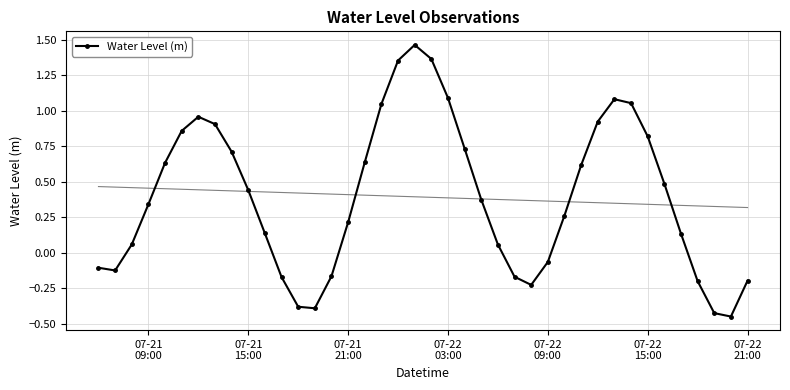

True or false: Water Level (m) has more than 2 interior local peaks.

True